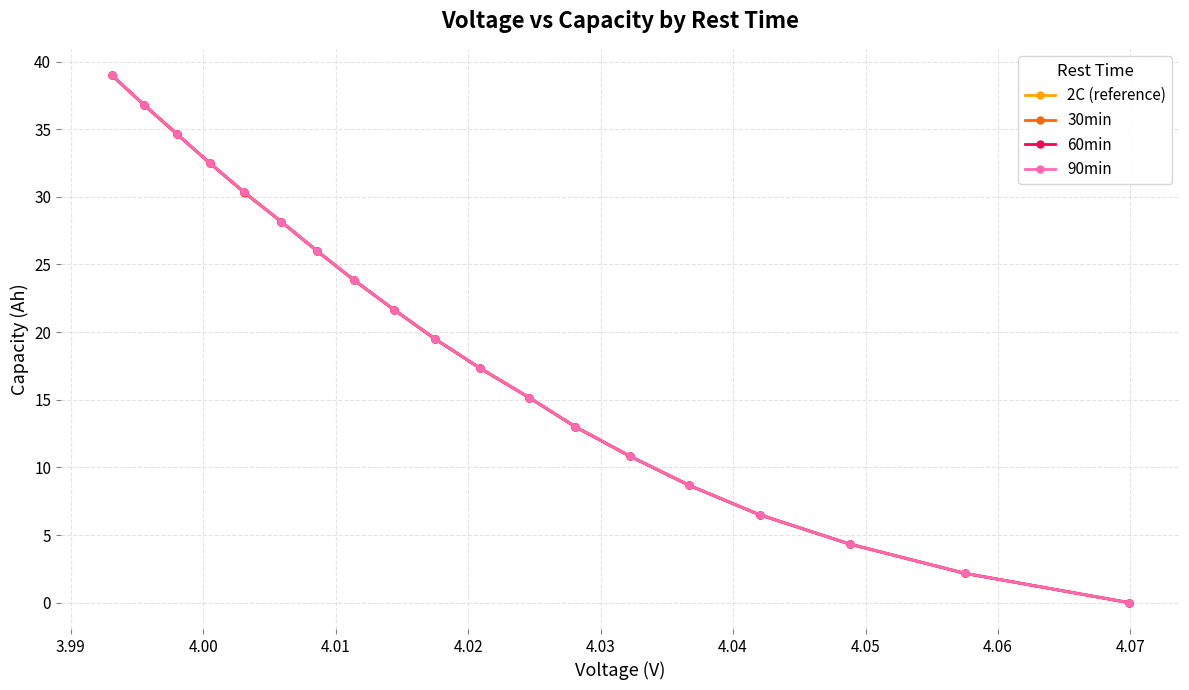

Which series has the largest range (max minus min)?

90min